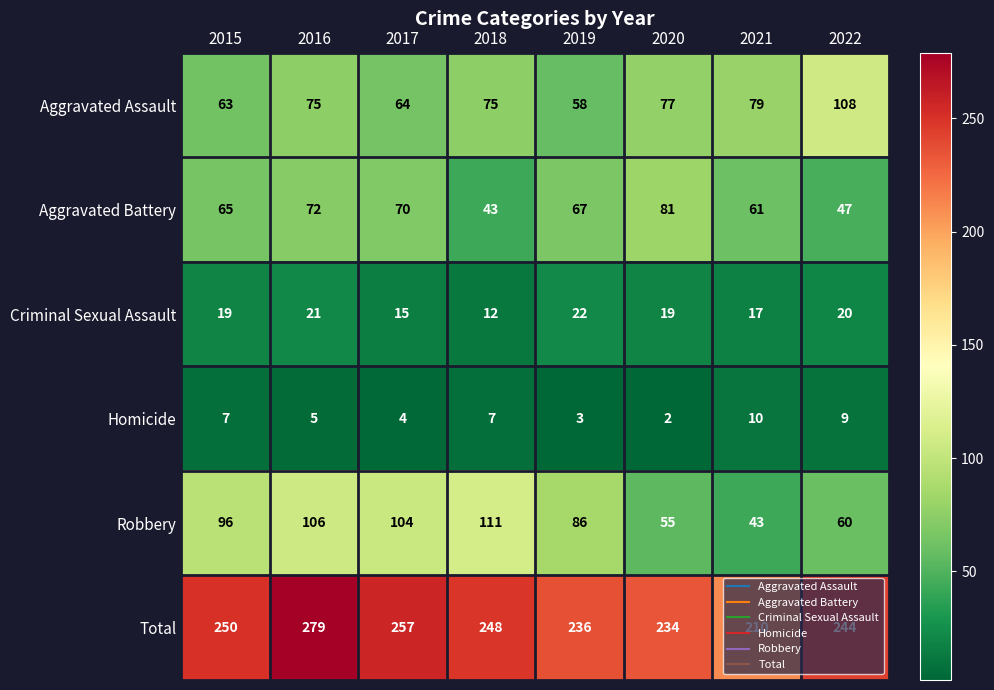

The value of Aggravated Assault at 2017 is 64. True or false?

True